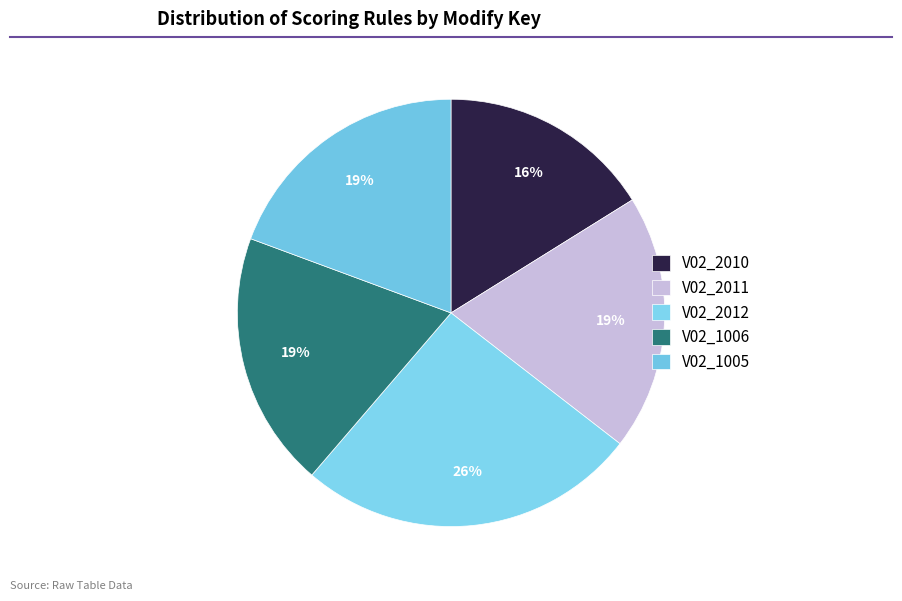

True or false: V02_1006 accounts for 31% of the total.

False